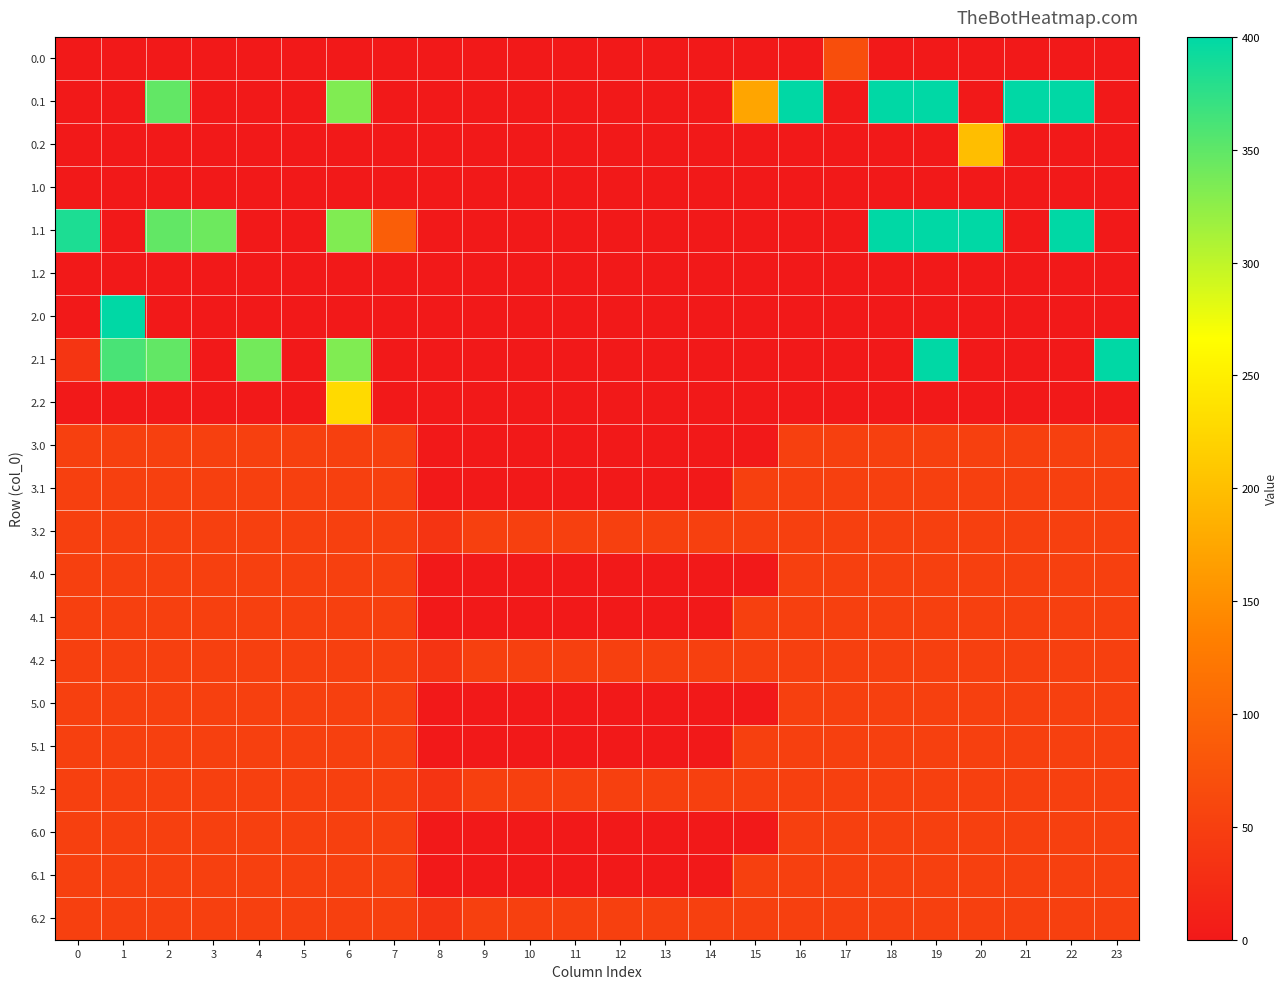

What is the spread (max minus min) of values at 5?

51.0